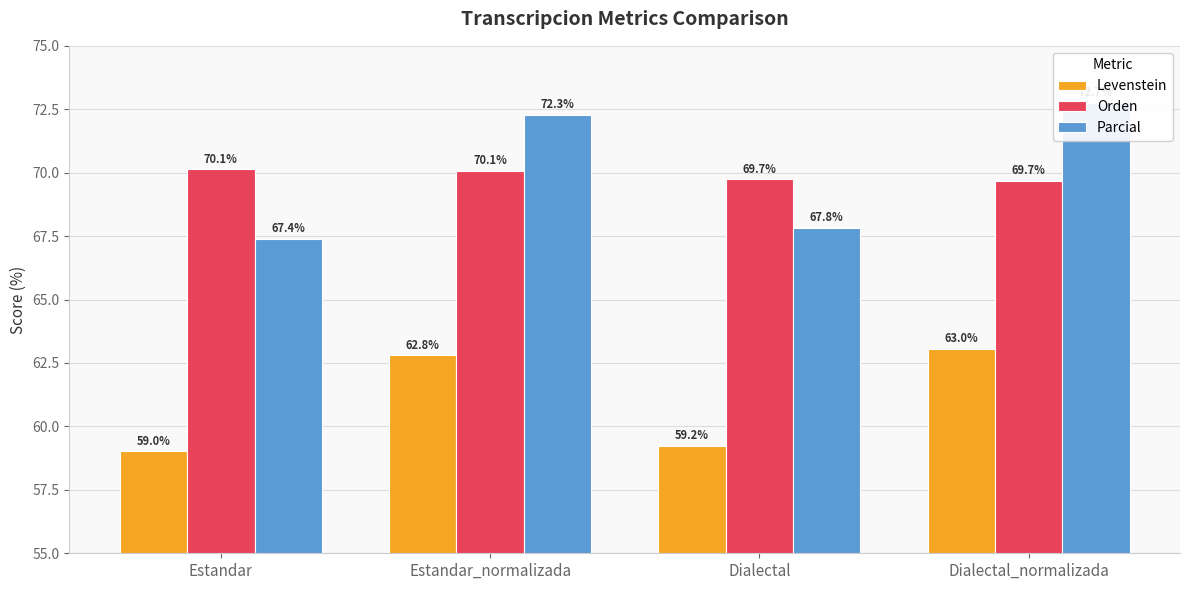

Reading left to right, list all the values displayed in this chart.

Levenstein: 59.0	62.8	59.2	63.0
Orden: 70.1	70.1	69.7	69.7
Parcial: 67.4	72.3	67.8	72.7